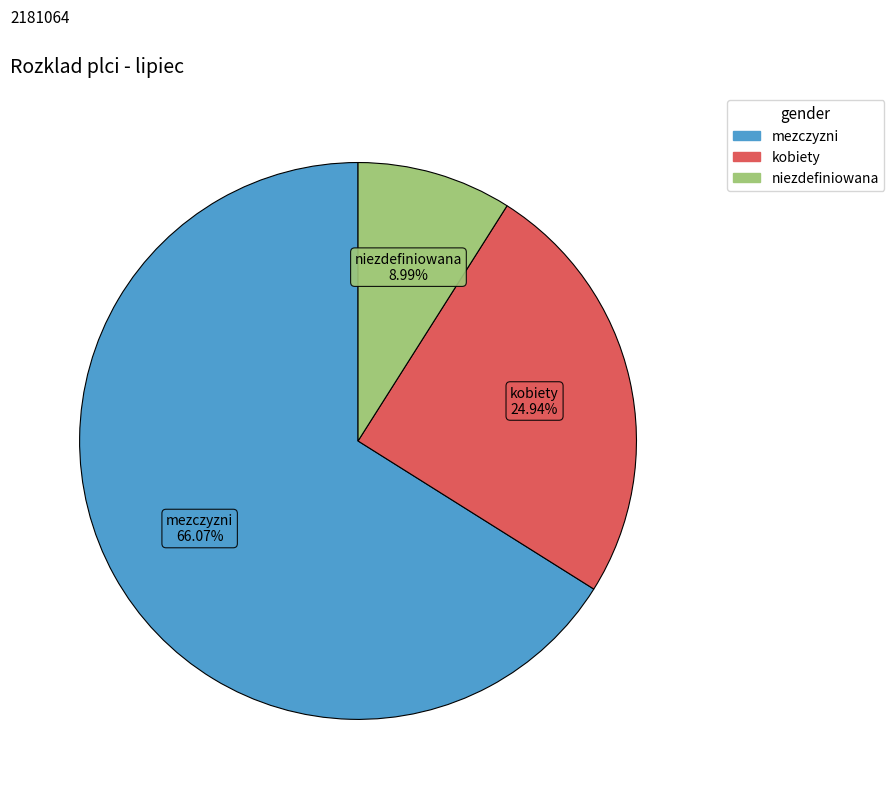

Is there any slice that represents more than half of the pie?

Yes